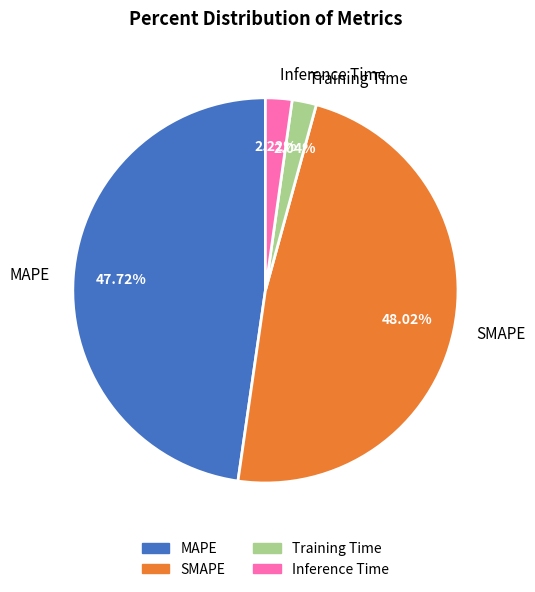

Is there a majority slice in this chart?

No